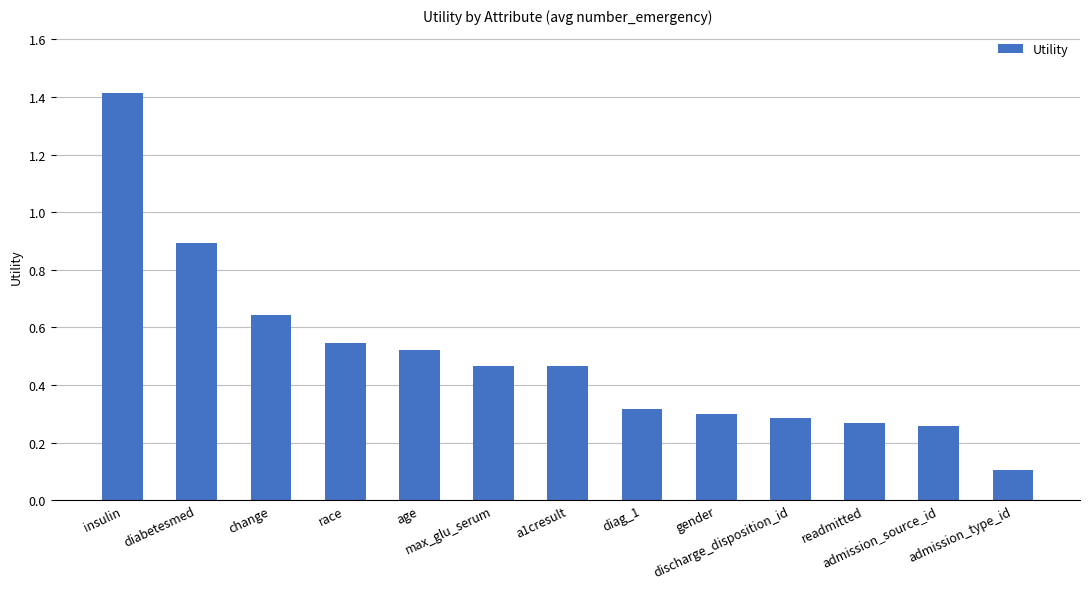

Which has a higher value, readmitted or admission_type_id?

readmitted